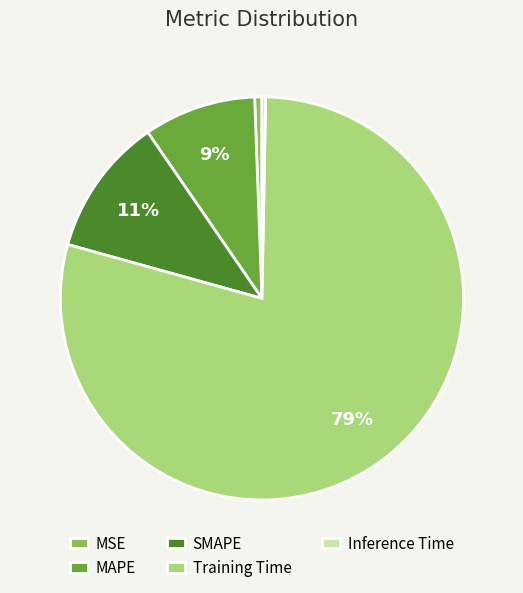

What percentage is the MSE slice, to the nearest percent?

1%